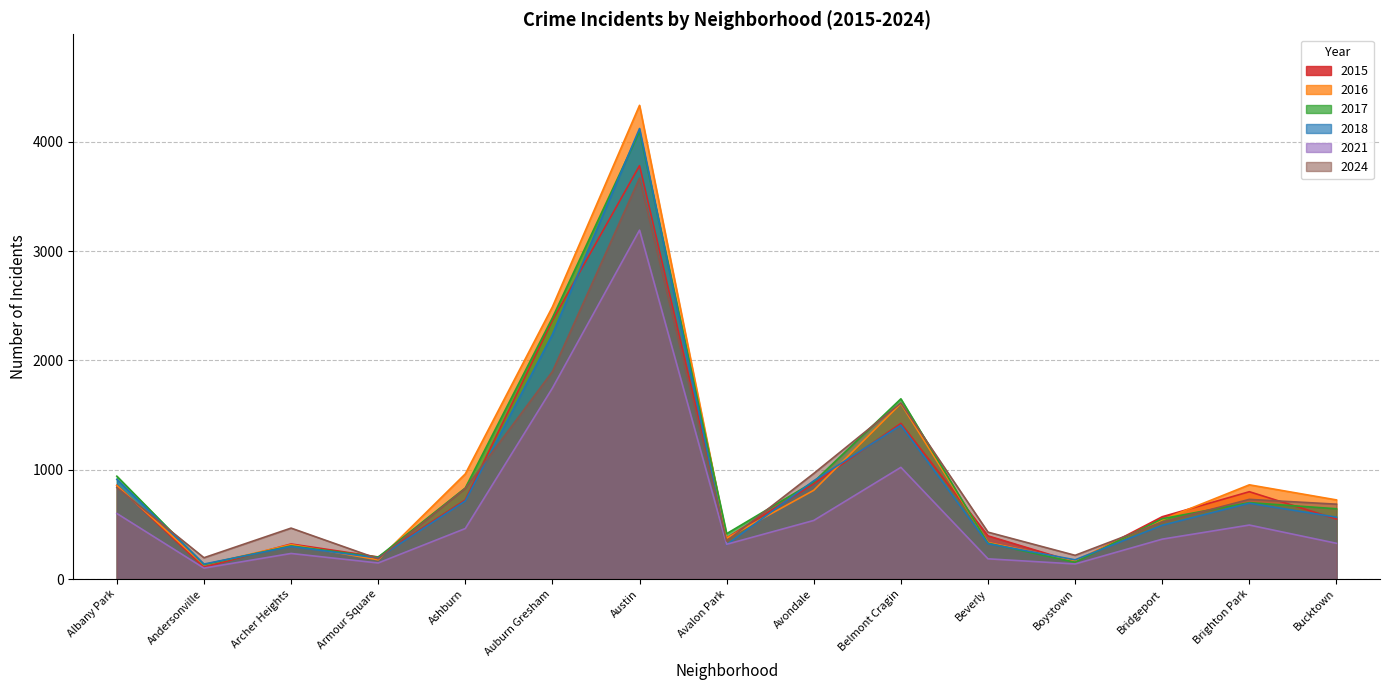

Count the number of categories in the chart.

15